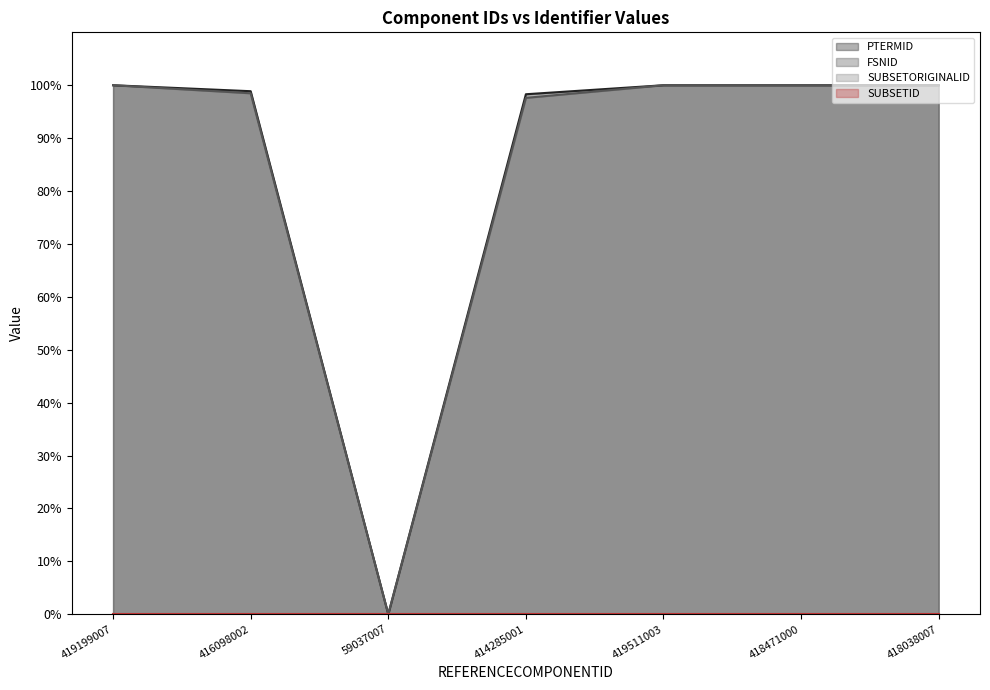

What position from the left is 414285001?

4